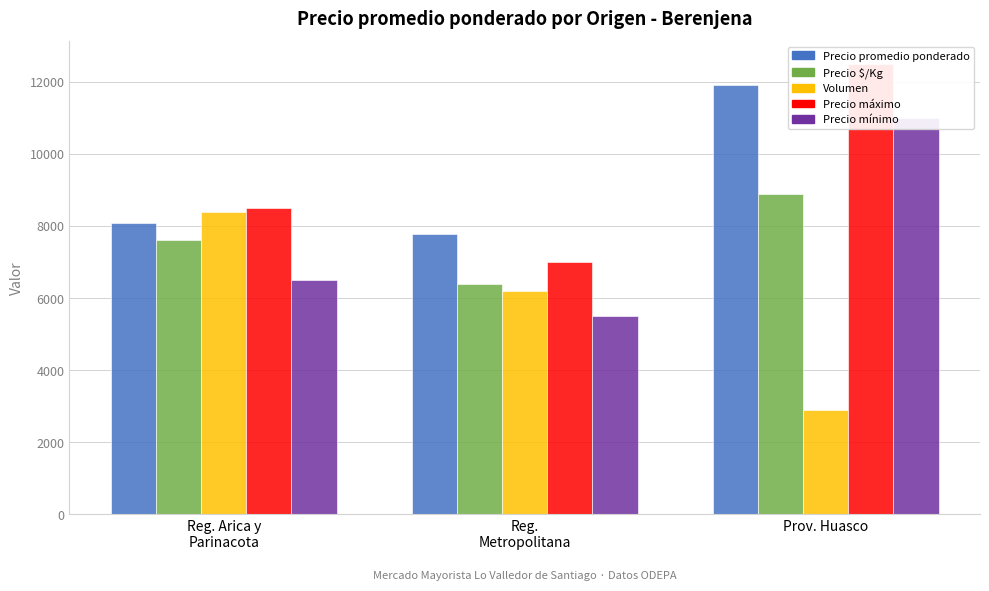

How many data points does each series have?

3